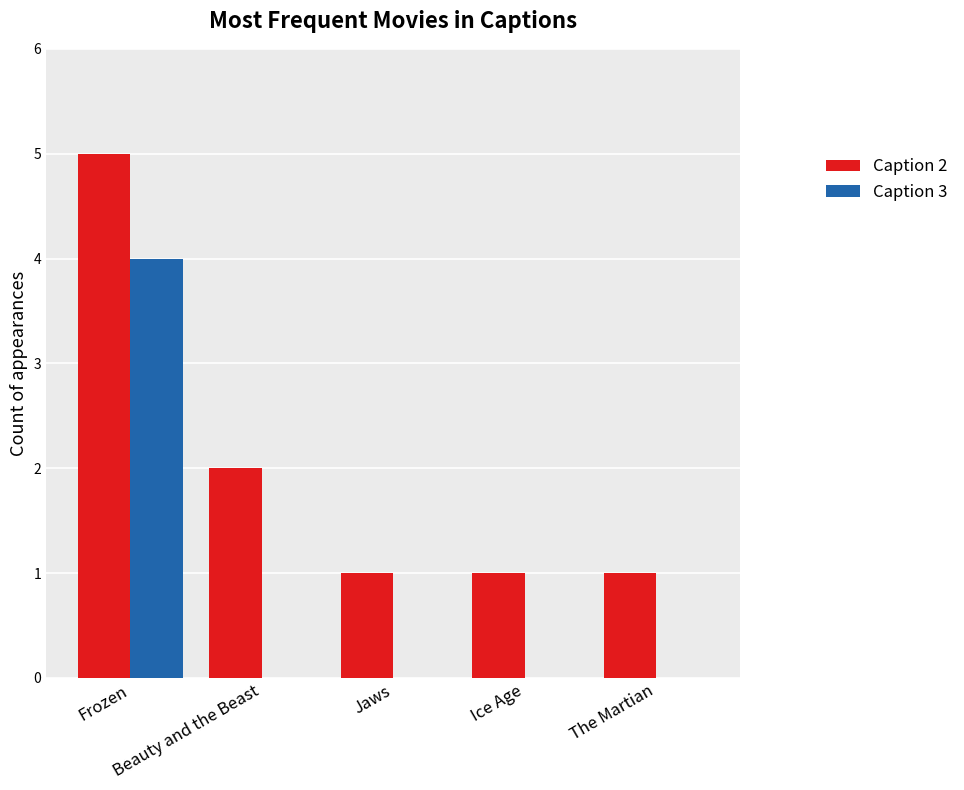

What are all the series names shown in the legend?

Caption 2, Caption 3